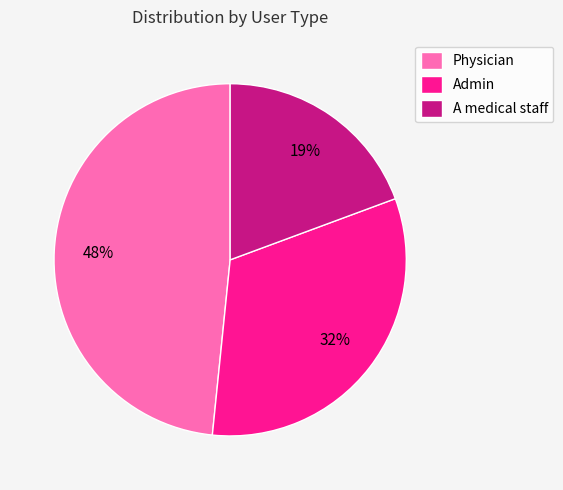

What is the smallest slice in the pie chart?

A medical staff